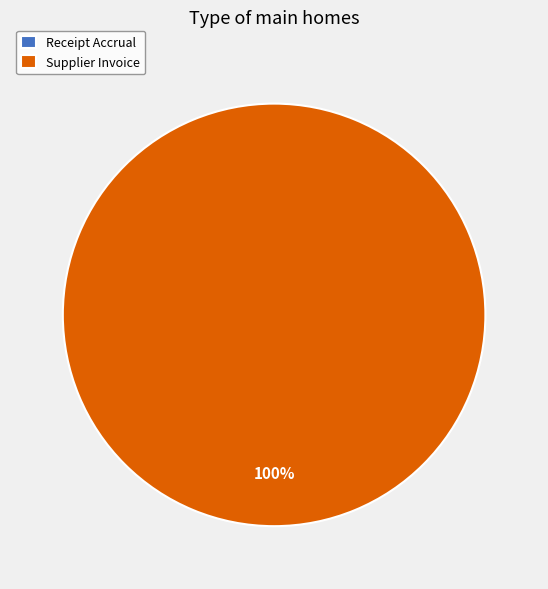

Which category has the smallest portion of the pie?

Receipt Accrual